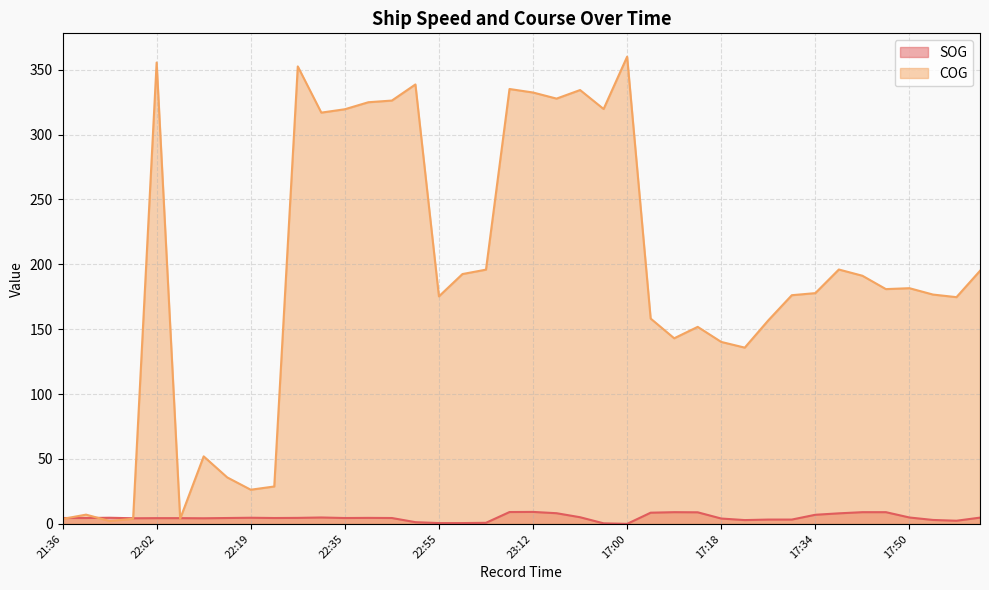

List the series in order of their overall mean, lowest first.

SOG, COG